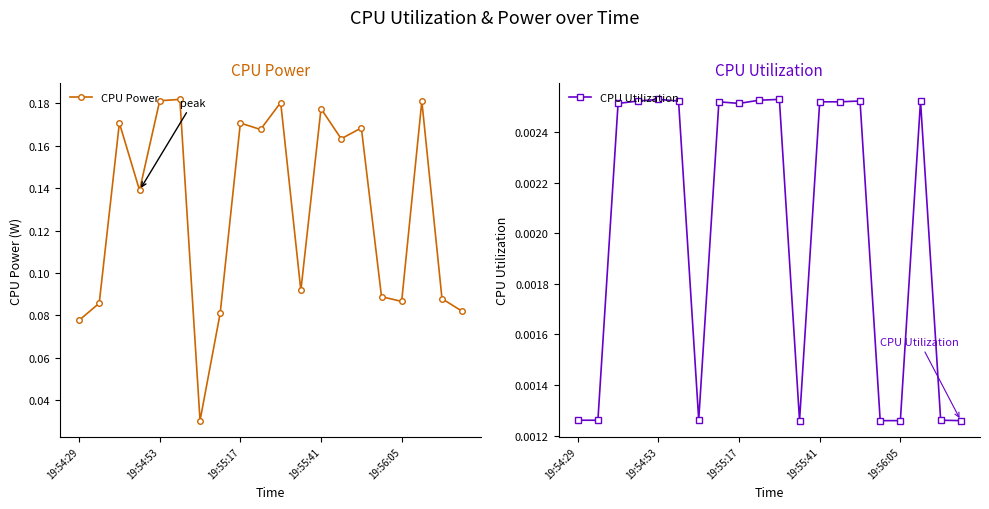

True or false: CPU Utilization has a value of 0.0 at 18.

False